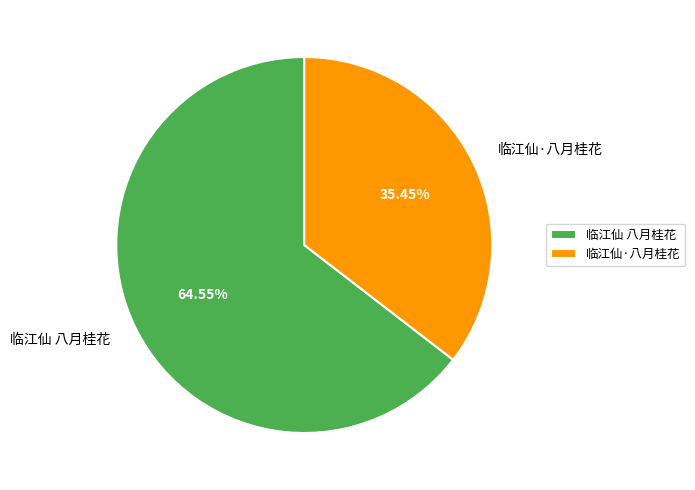

How many slices are in this pie chart?

2